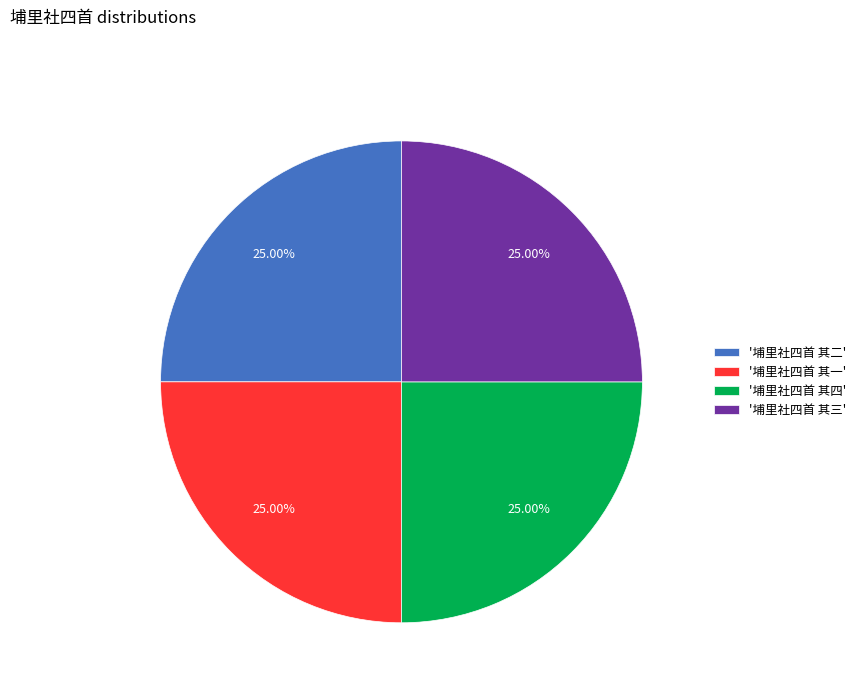

Is there any slice that represents more than half of the pie?

No